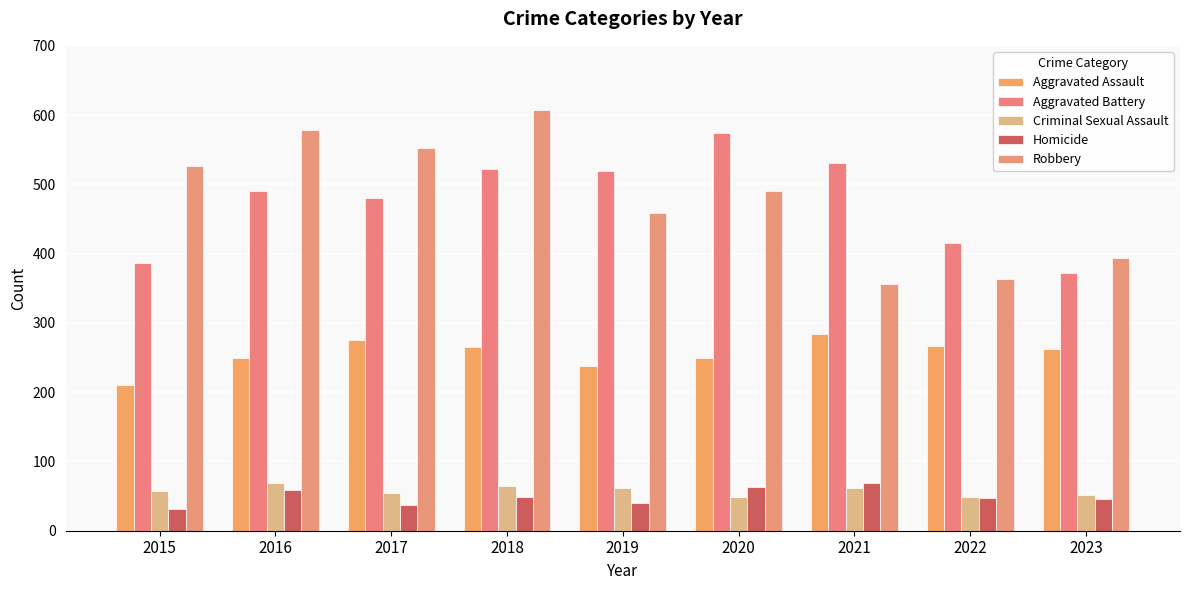

What is the total value across all series at 2021?

1302